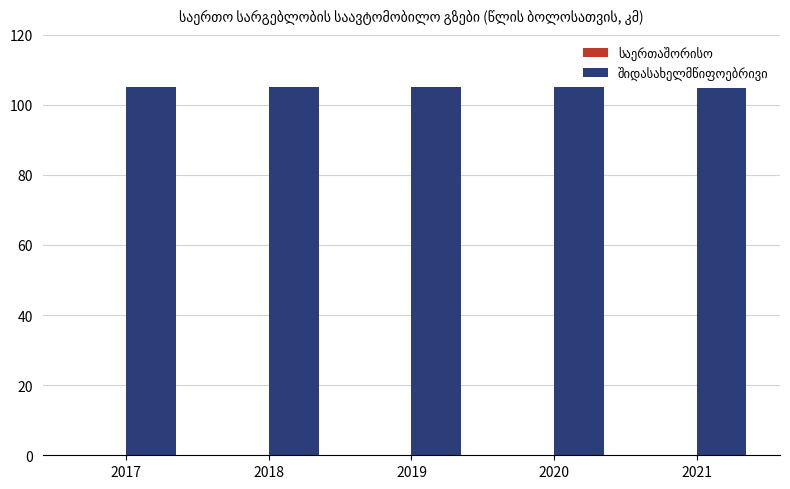

The value at 2021 is 104.8. True or false?

True